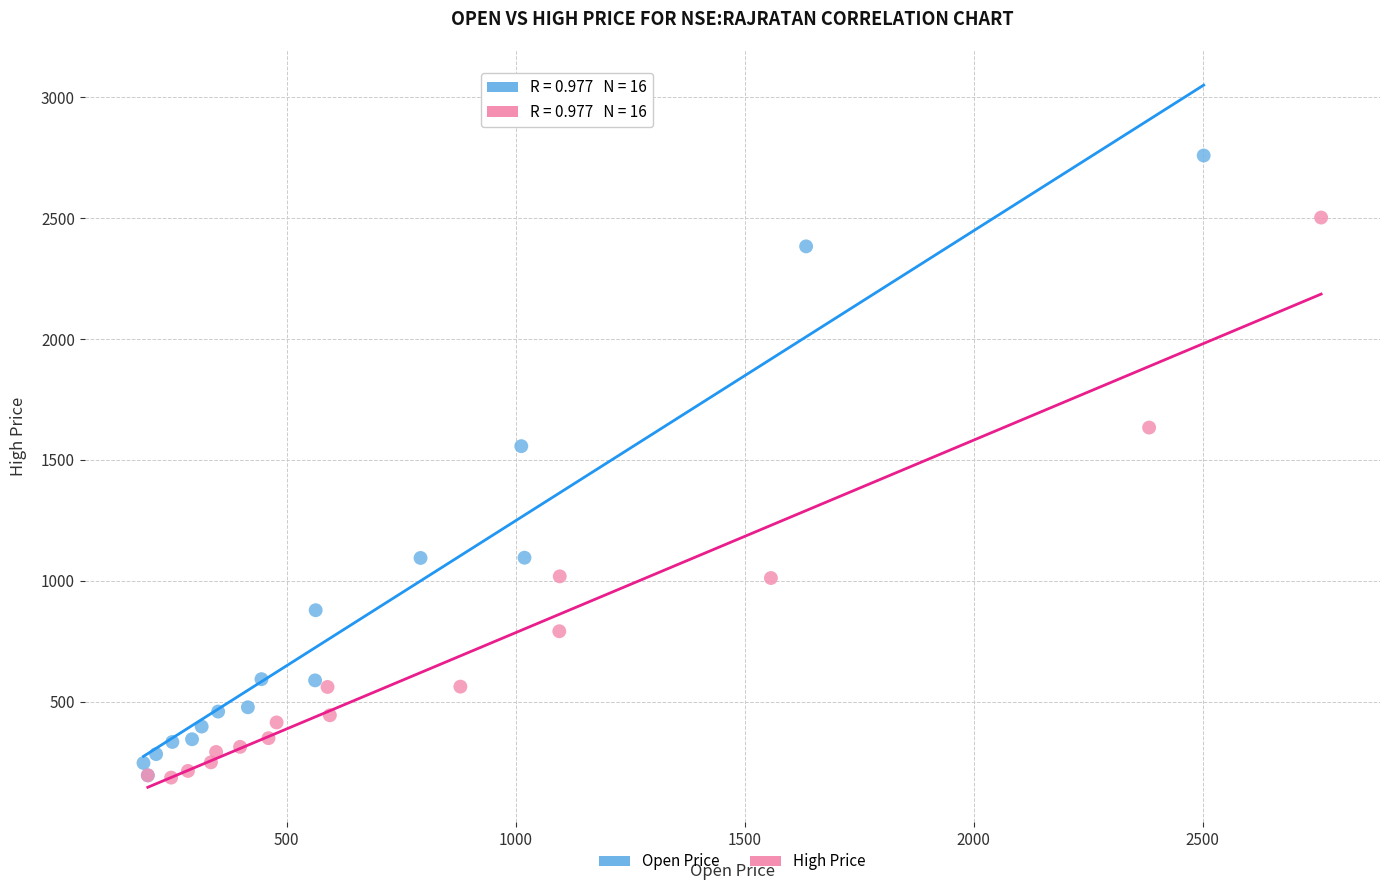

What are all the series names shown in the legend?

Open Price, High Price